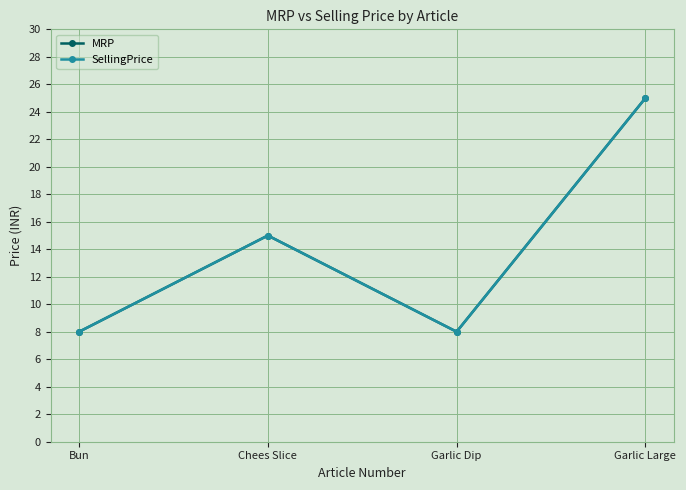

What value does the MRP series have at Bun, to the nearest 10?

10